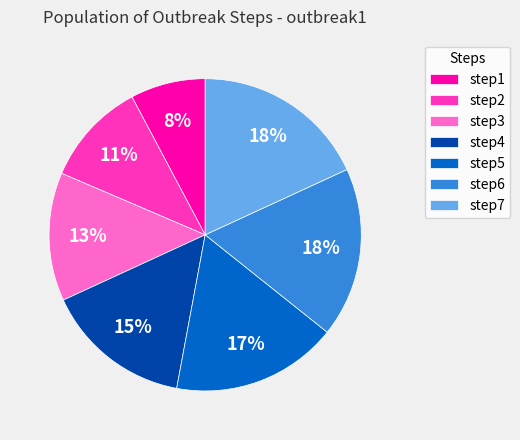

How many segments does this pie chart have?

7